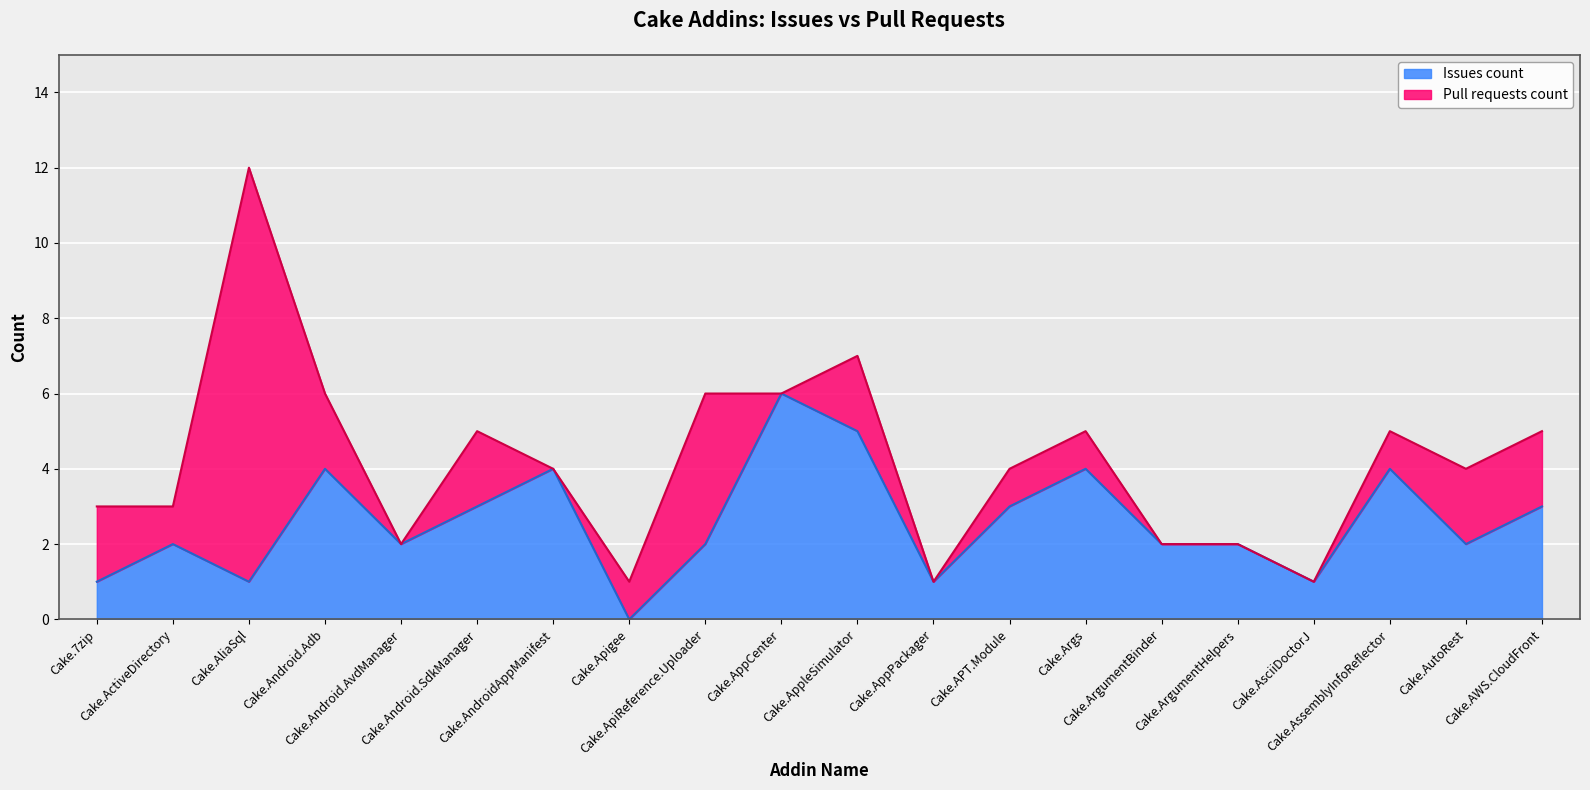

How many data points are less than 2?

5